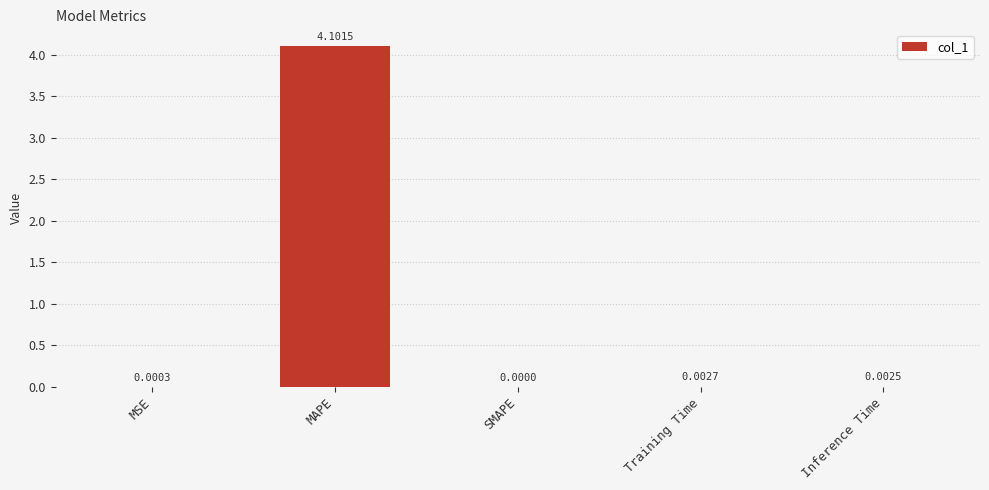

At which label is the value closest to 2?

Training Time